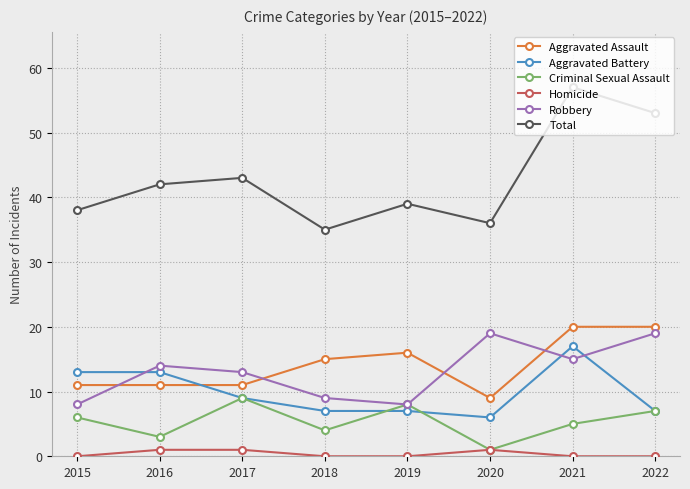

Reading right to left, transcribe all the data shown in this chart.

Aggravated Assault: 20	20	9	16	15	11	11	11
Aggravated Battery: 7	17	6	7	7	9	13	13
Criminal Sexual Assault: 7	5	1	8	4	9	3	6
Homicide: 0	0	1	0	0	1	1	0
Robbery: 19	15	19	8	9	13	14	8
Total: 53	57	36	39	35	43	42	38